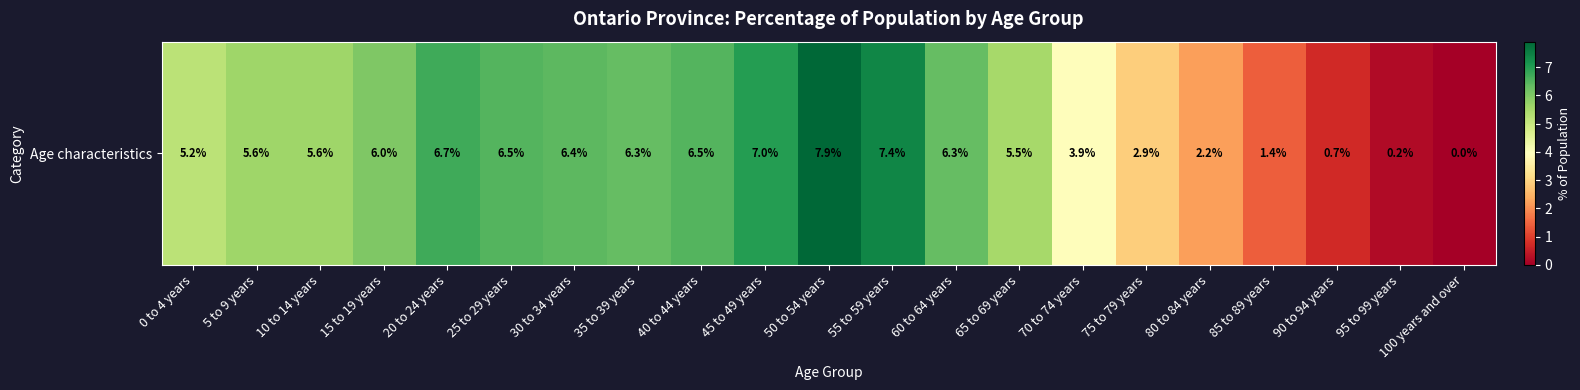

What is the difference between the maximum and minimum values?

7.9